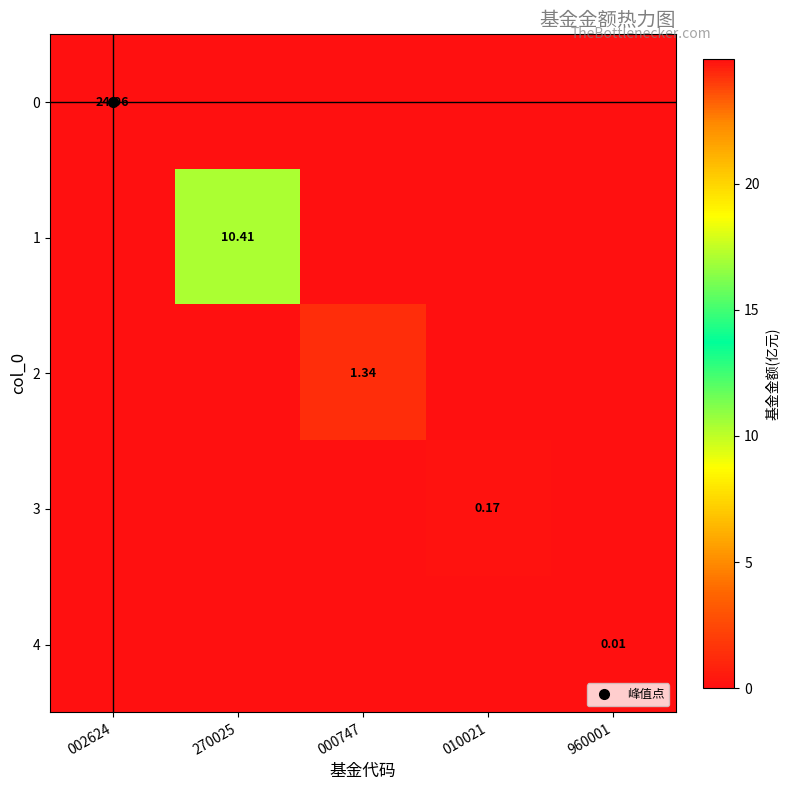

How many 4 values are between 0 and 1?

5